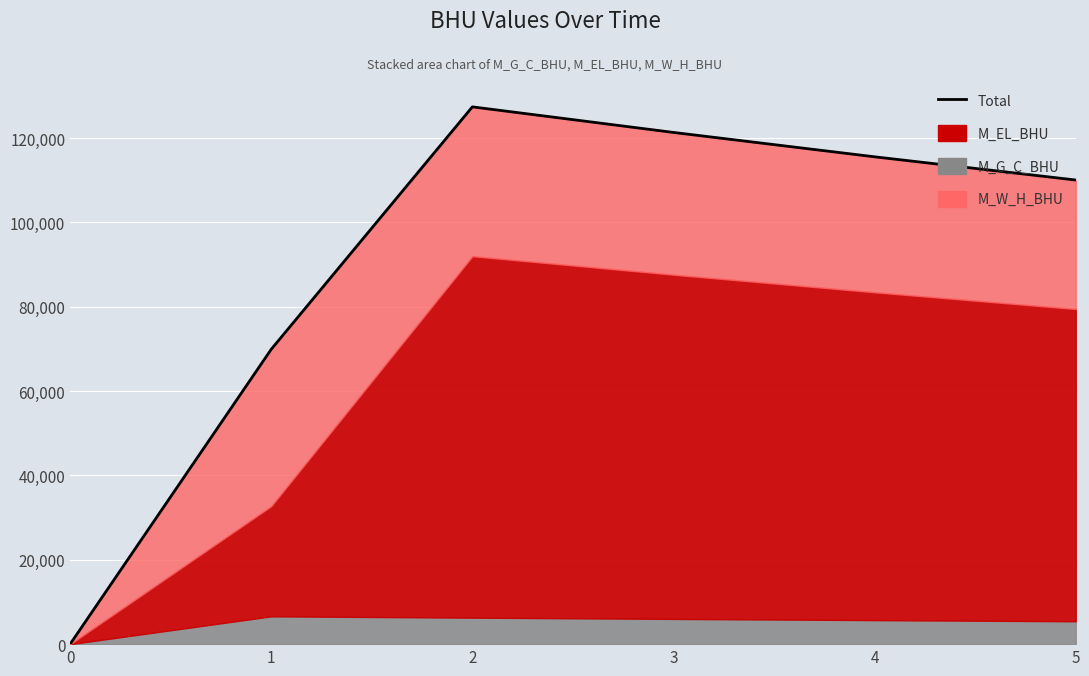

What is the difference between the values at 3 and 0?

121343.5